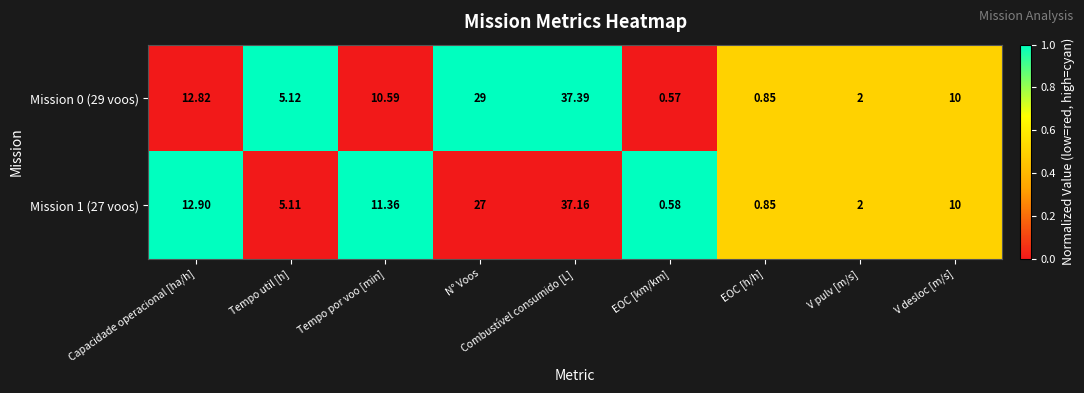

Where does the Mission 1 (27 voos) series first go above 10?

Capacidade operacional [ha/h]